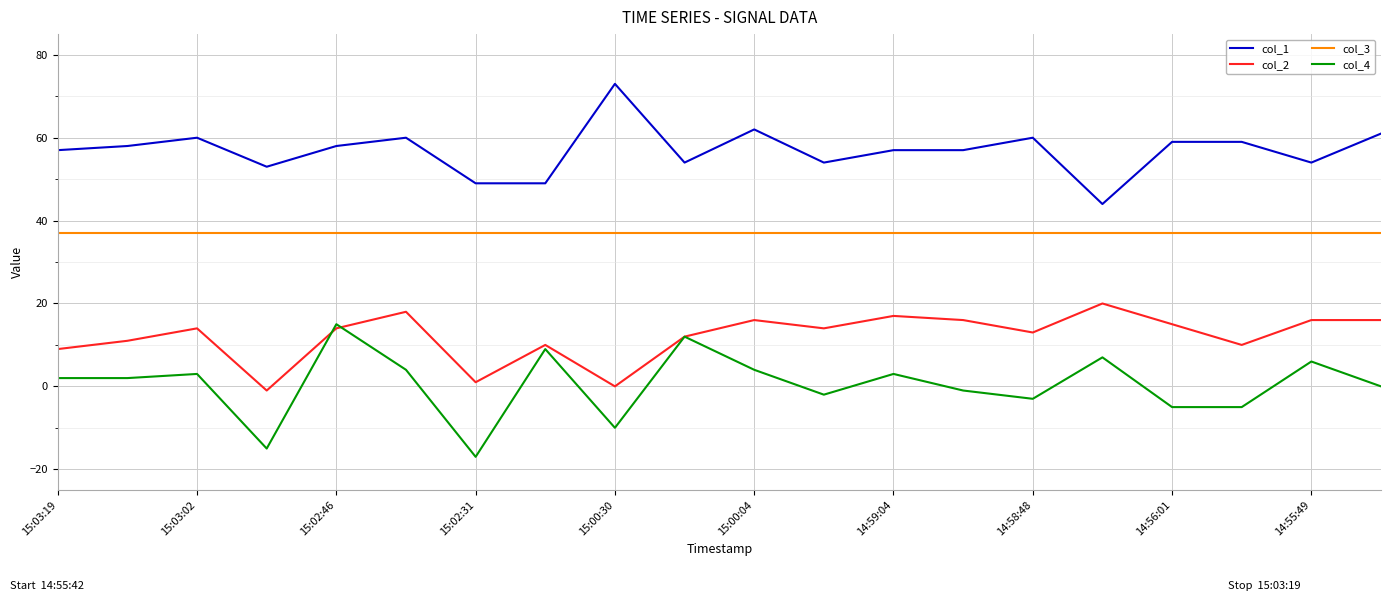

True or false: col_3 and col_4 cross at least once.

False